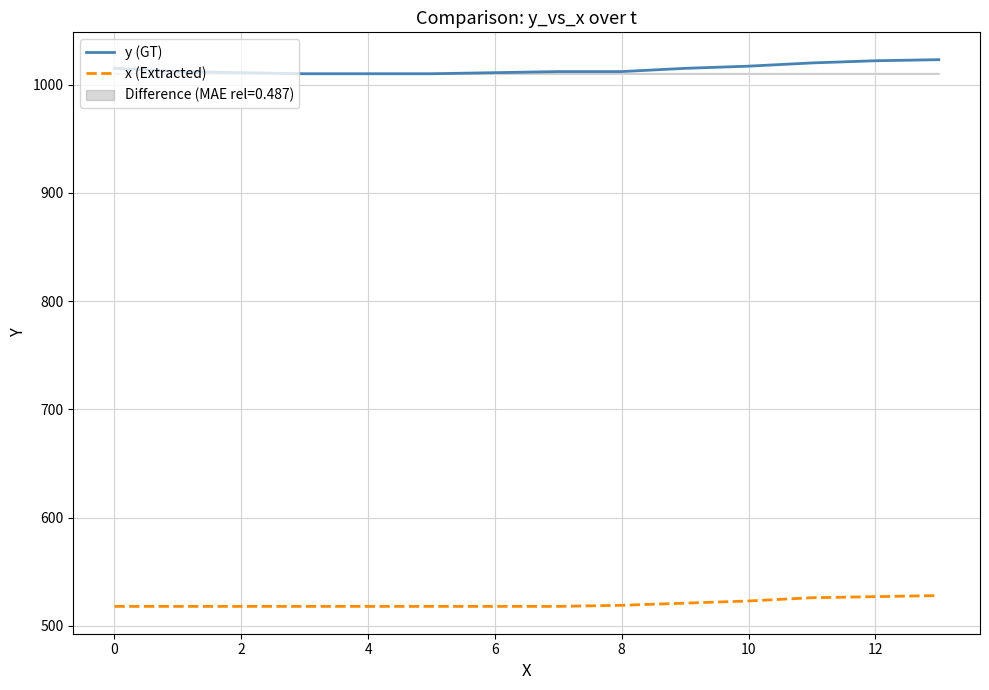

What is the difference between the maximum and second lowest values in the x (Extracted) series?

10